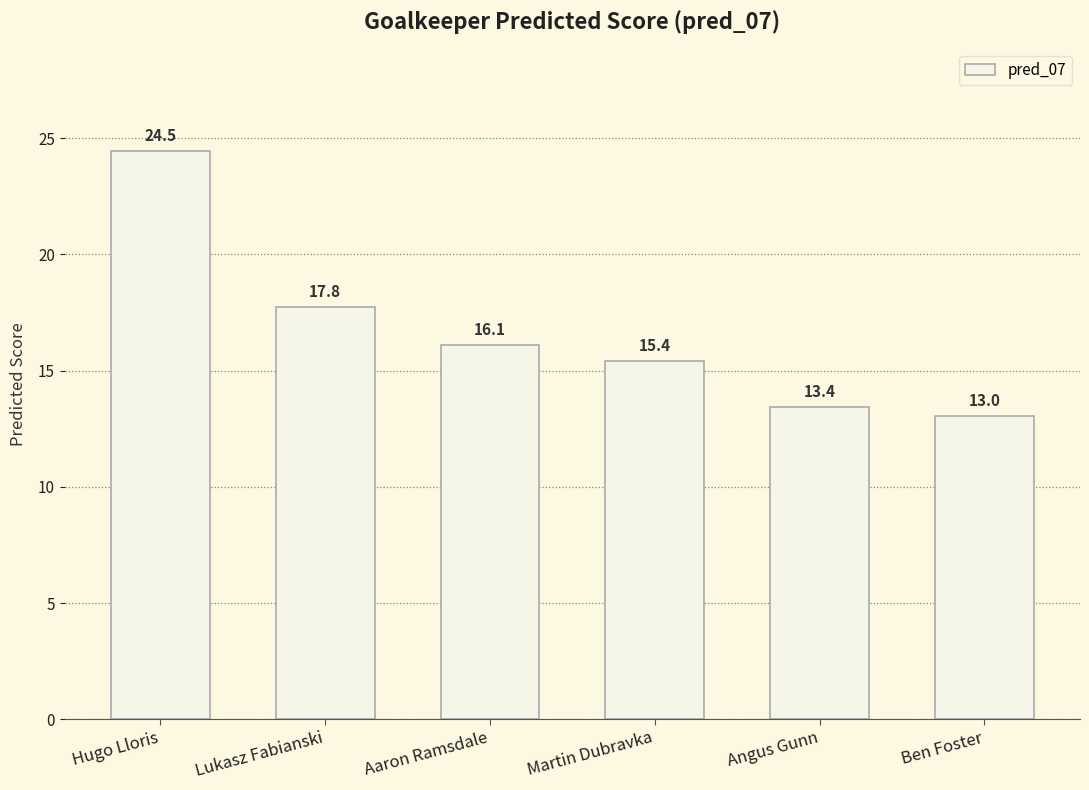

Is it true that the value at Hugo Lloris is 24.5?

True